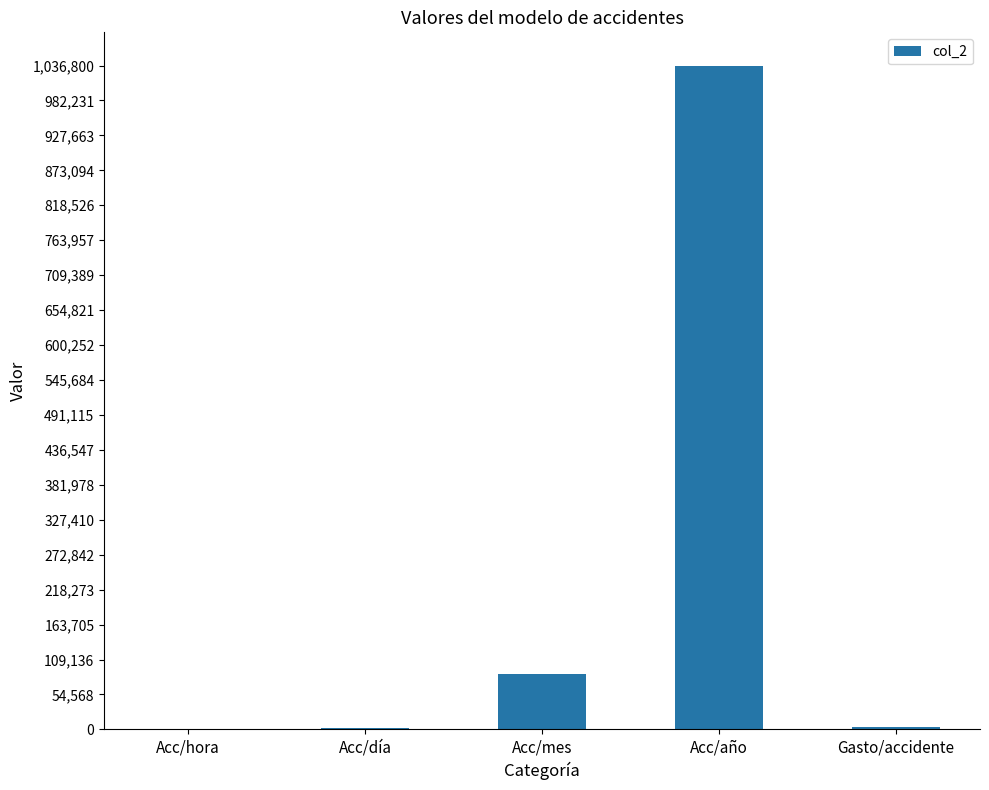

Where is the data nearest to the value 518460?

Acc/mes